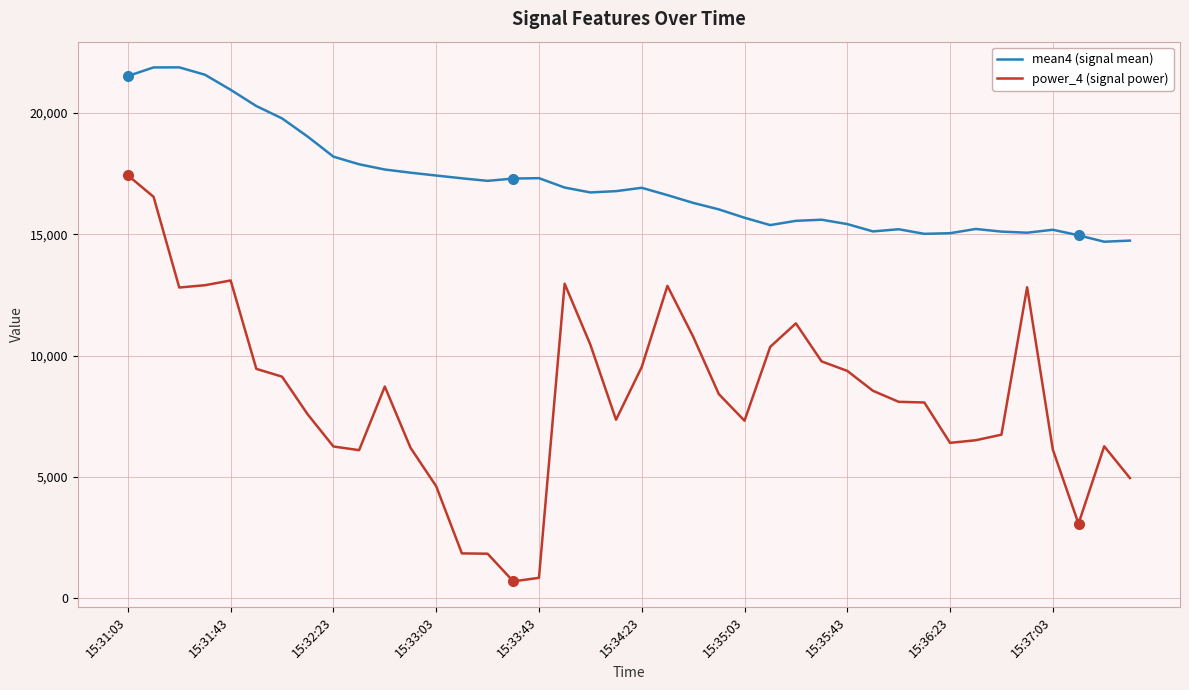

How many lines are shown in the chart?

2